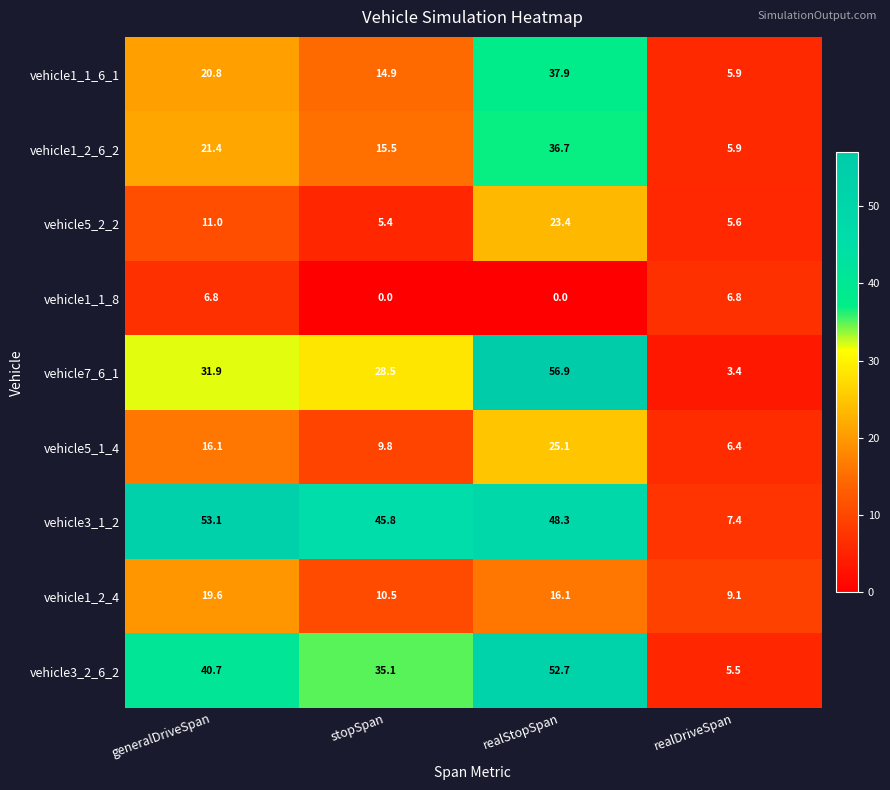

The vehicle1_1_6_1 series shows 5.9 at realDriveSpan. True or false?

True